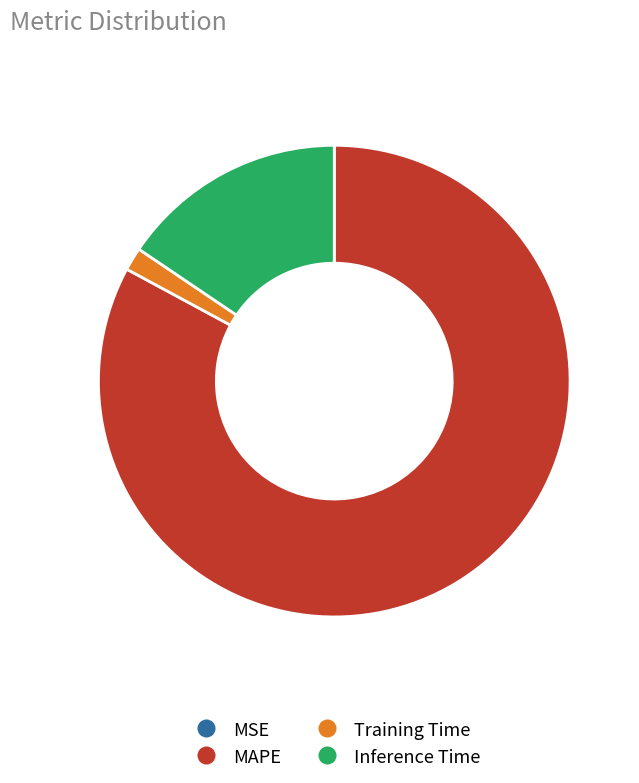

Which category has the biggest portion of the pie?

MAPE